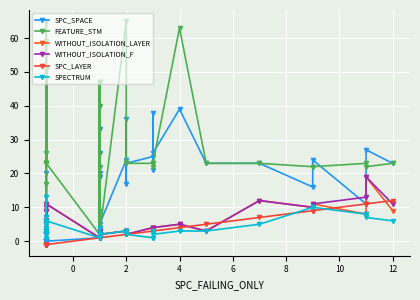

How many data points in SPECTRUM are above 3?

16